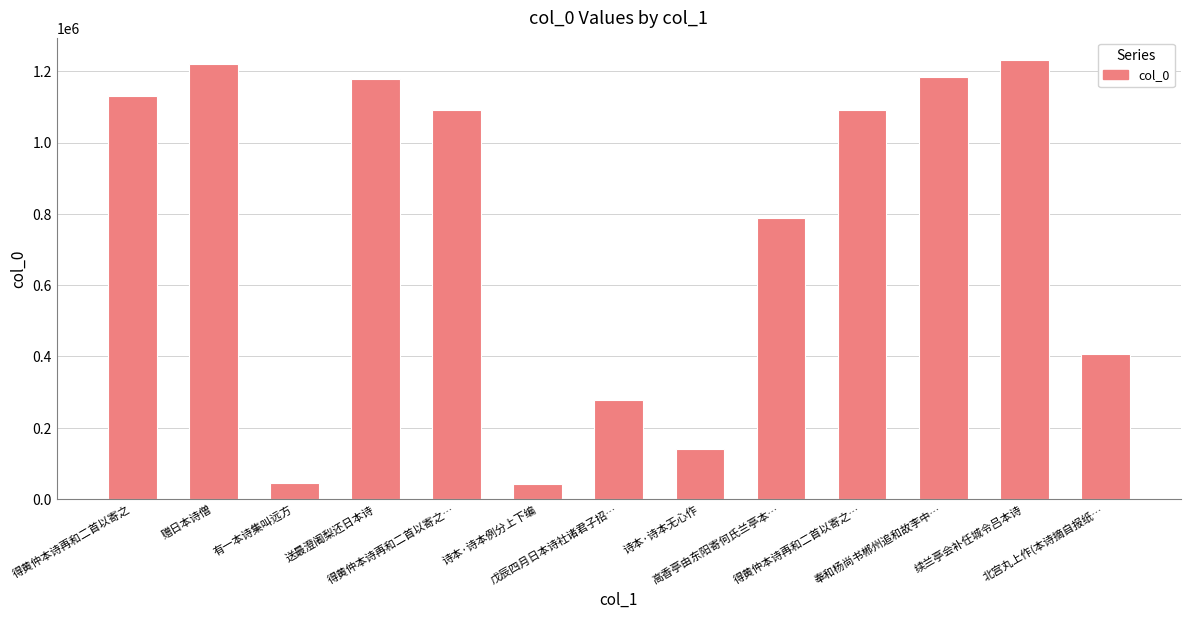

How many values are below 1090367?

6